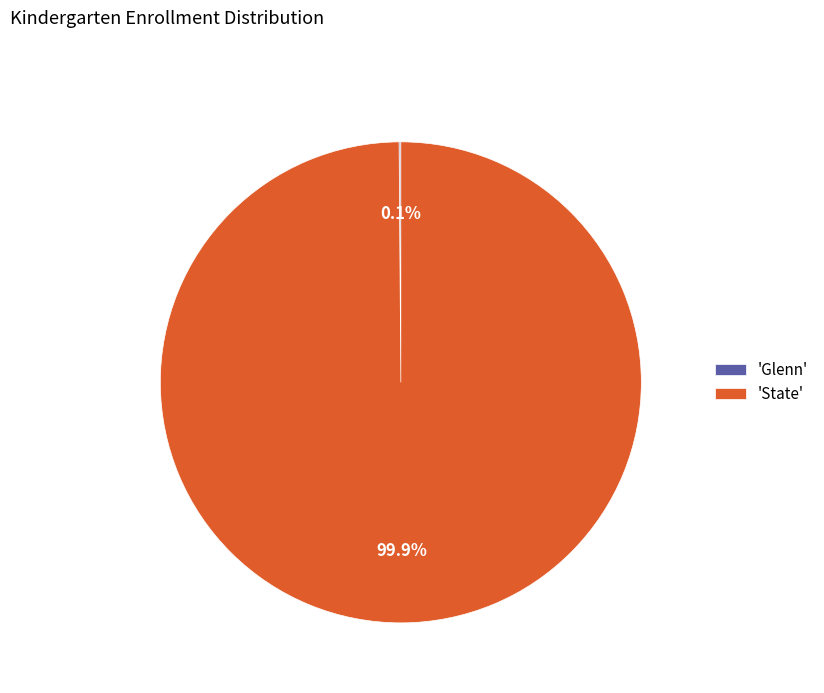

Does any single category account for the majority?

Yes